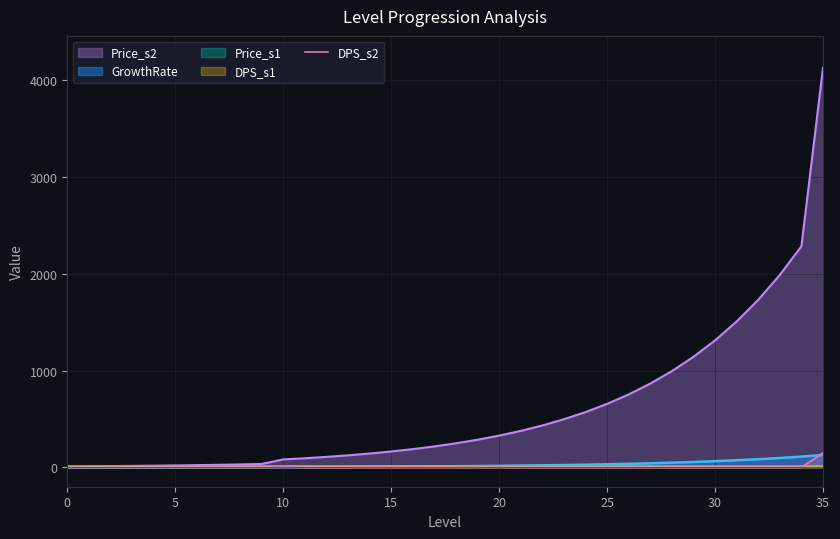

True or false: the data has more than 0 interior local peaks.

True